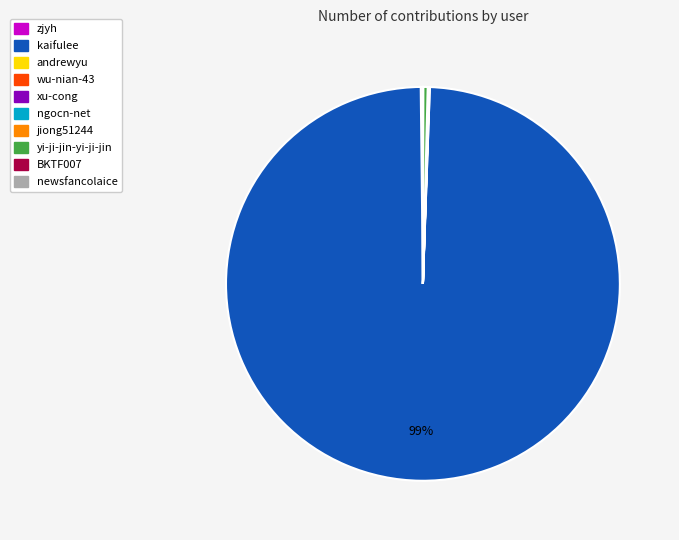

To the nearest percent, what is the average slice percentage?

10%